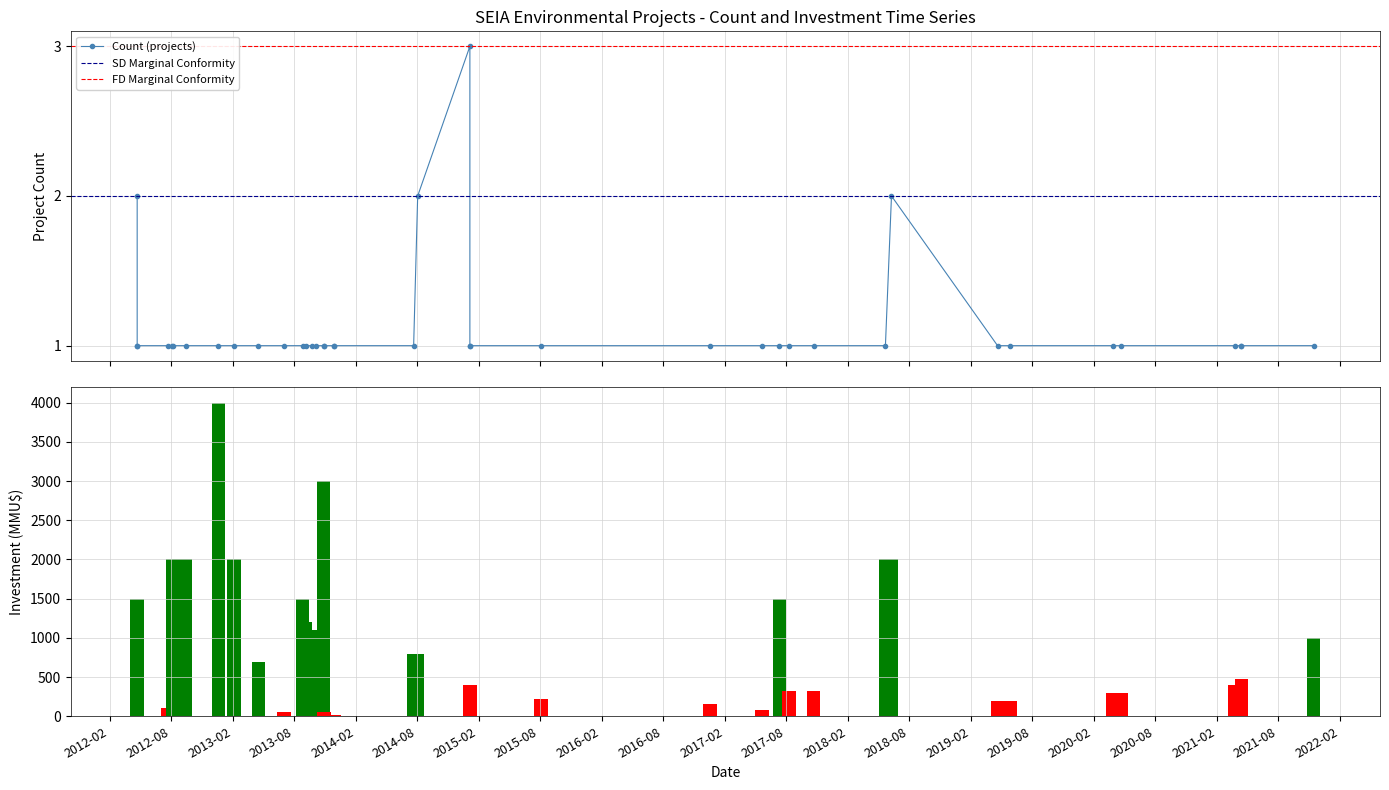

What is the difference between the maximum and minimum values in the Investment (MMU$) series?

3998